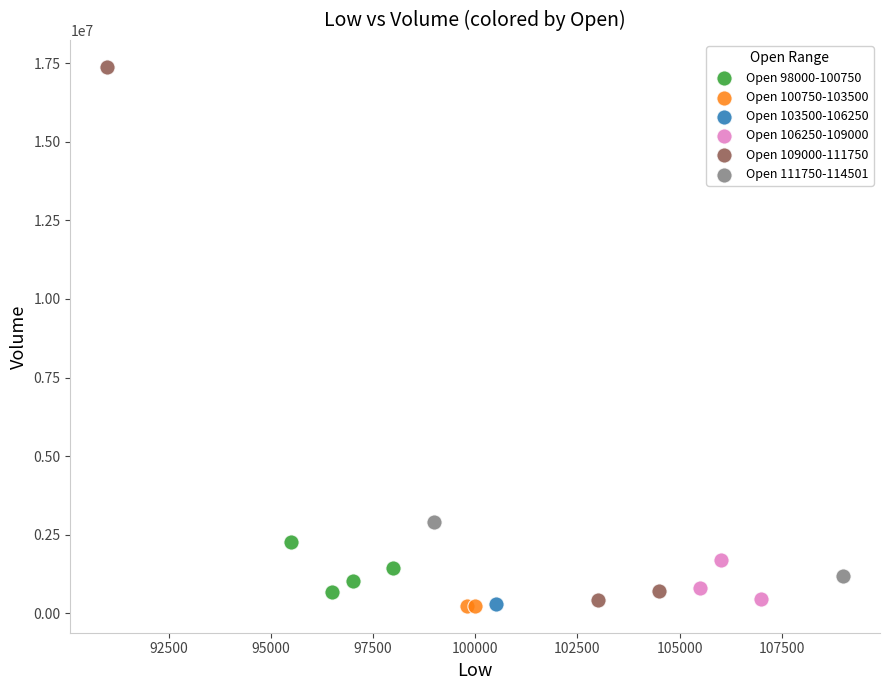

What are all the series names shown in the legend?

Open 98000-100750, Open 100750-103500, Open 103500-106250, Open 106250-109000, Open 109000-111750, Open 111750-114501